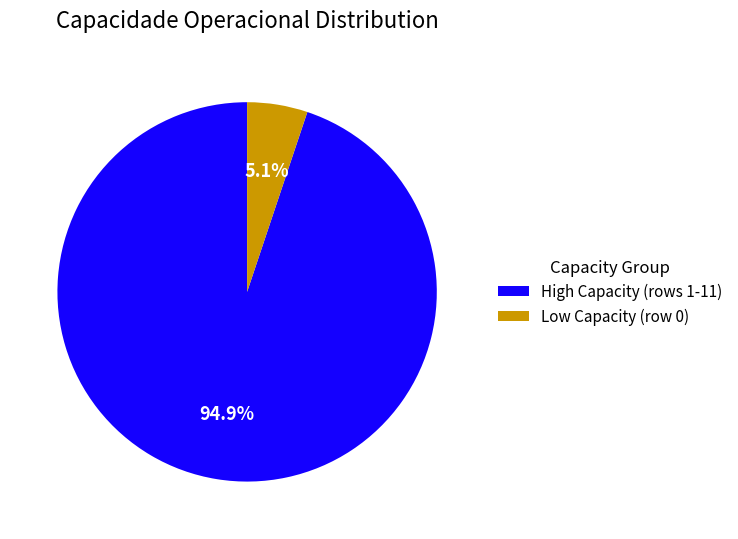

How many slices are in this pie chart?

2